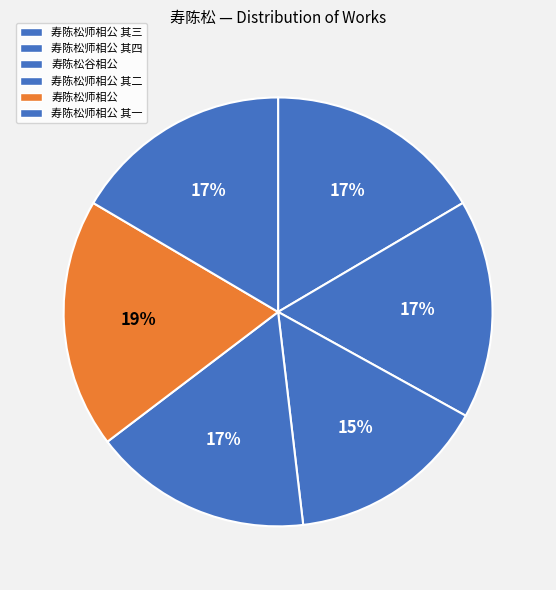

Is it true that 寿陈松师相公 其三 is 22% of the pie?

False